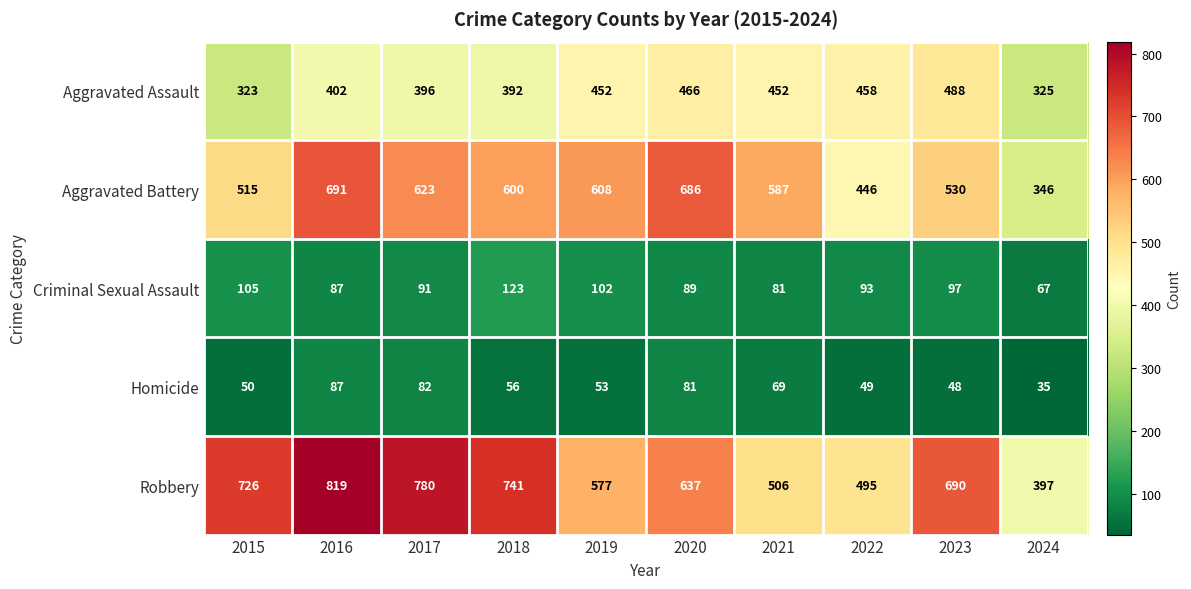

The Robbery series shows 125 at 2019. True or false?

False